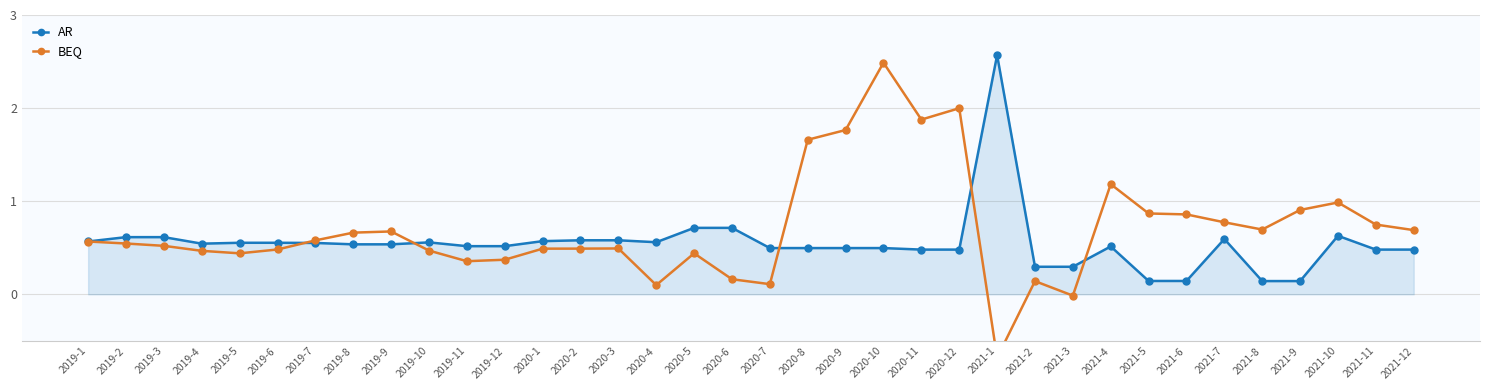

What is the value of the AR point at the 15th from the left?

0.6